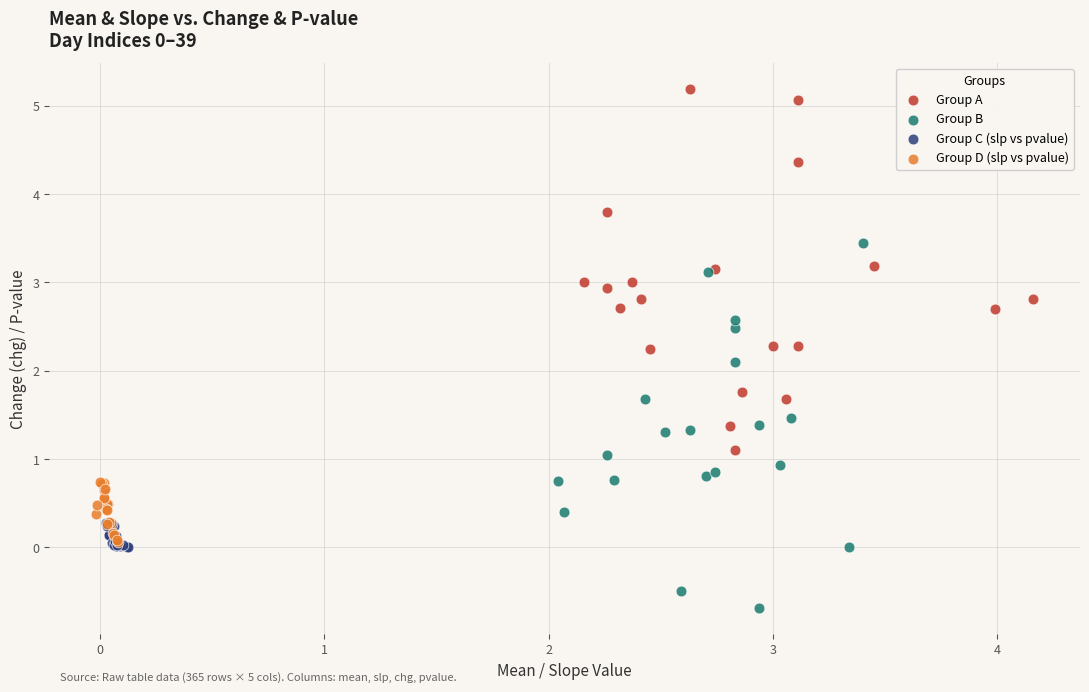

Which series reaches the minimum Y coordinate?

Group B